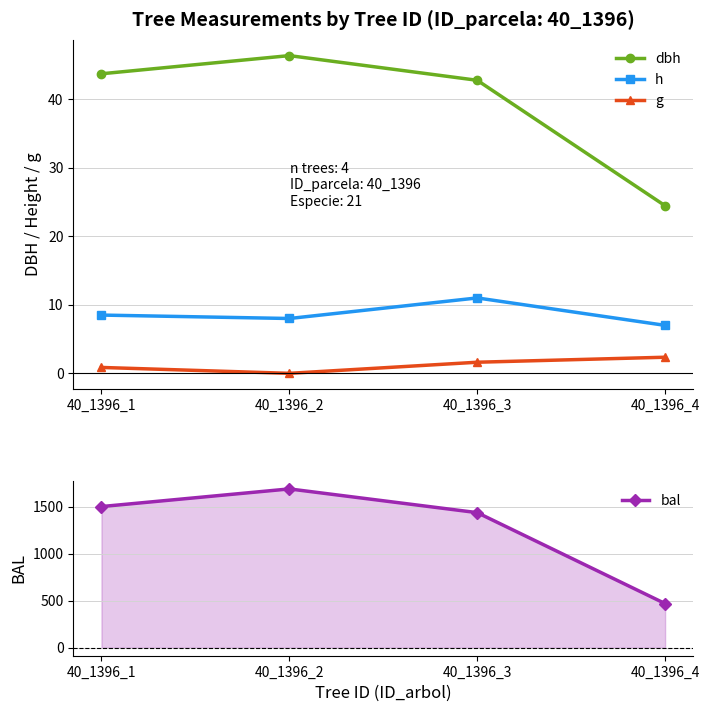

Which series has the largest total across all categories?

bal